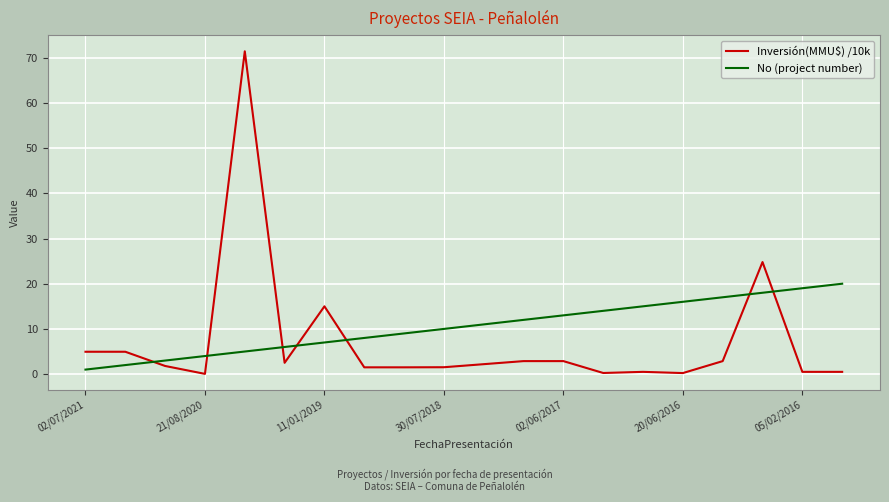

Rank the series by their average value, from highest to lowest.

No (project number), Inversión(MMU$) /10k